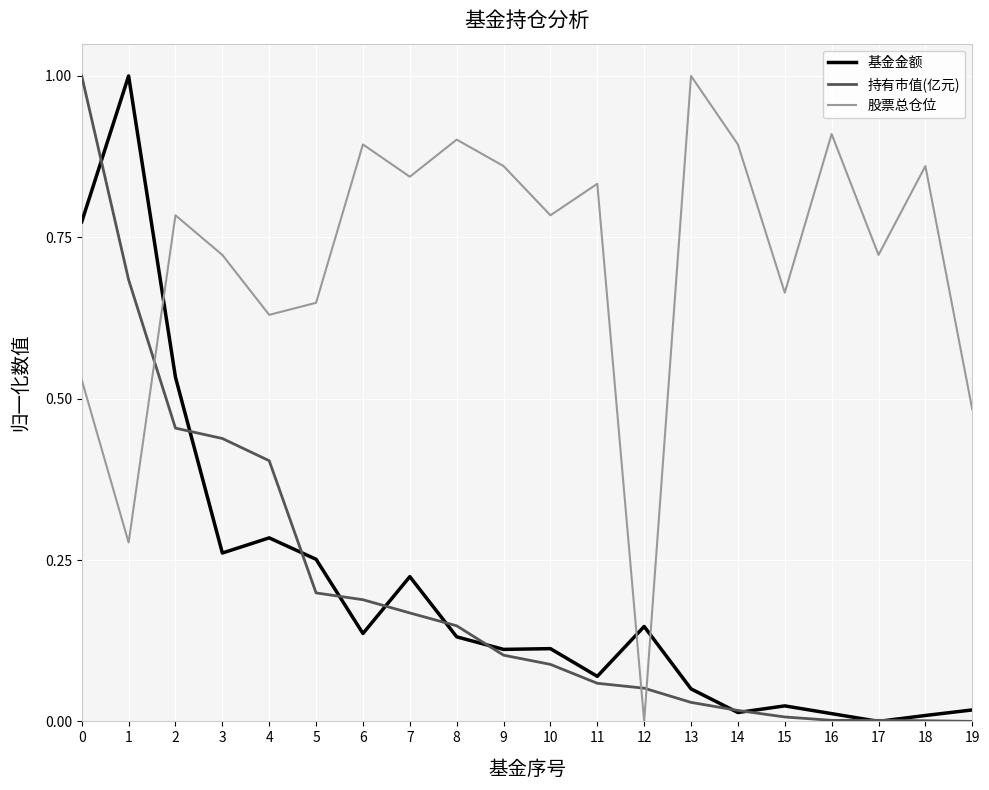

After their last crossing, which series has the higher values: 股票总仓位 or 持有市值(亿元)?

股票总仓位